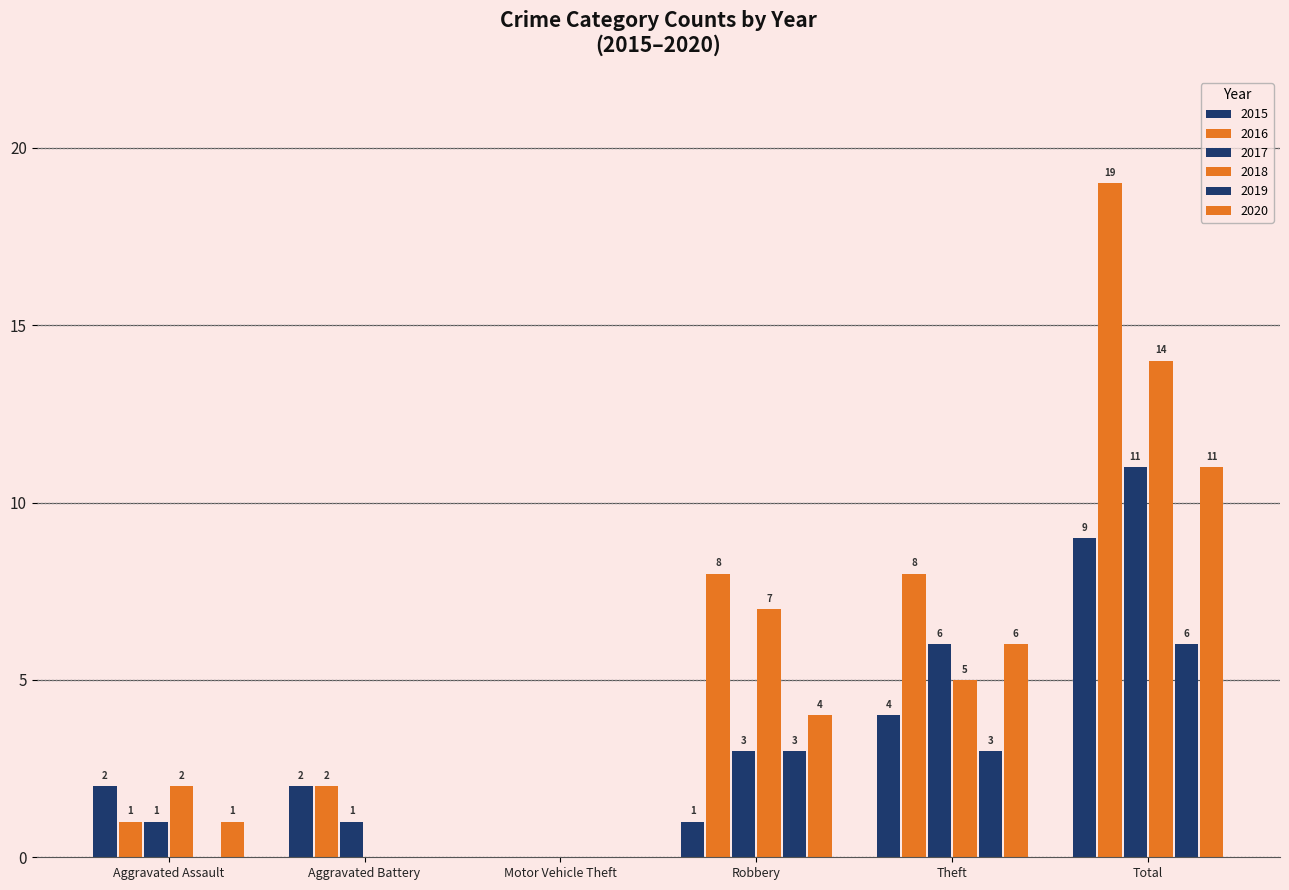

How many values in 2015 are above zero?

5